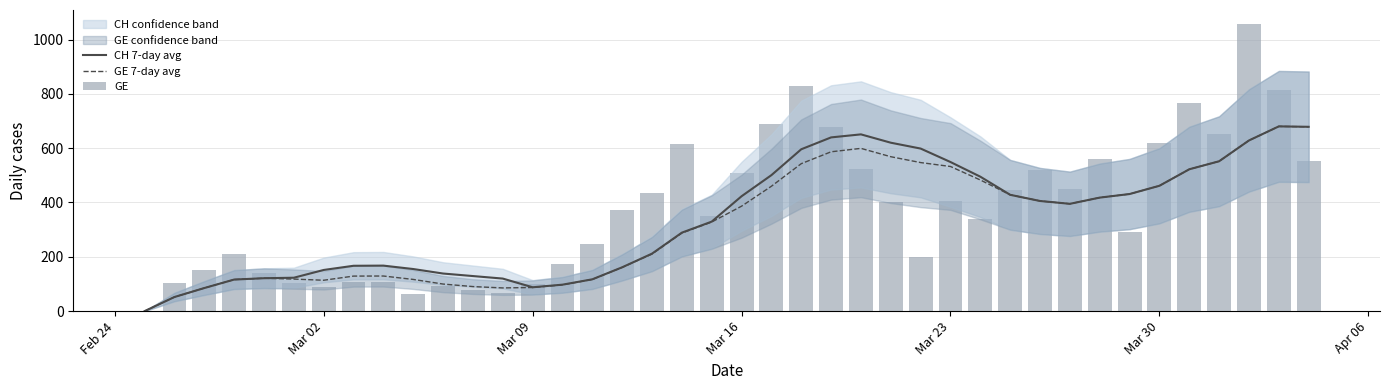

What is the maximum value for GE 7-day avg?

680.3